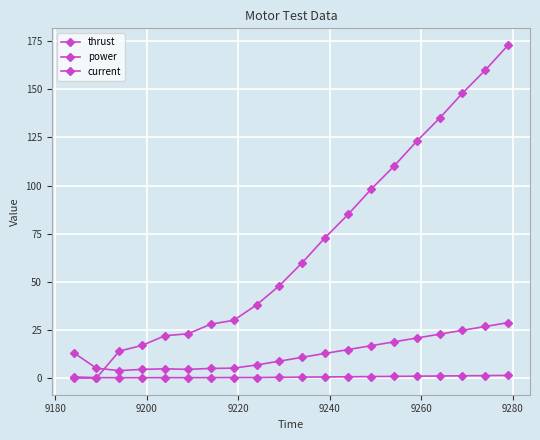

Does the chart have visible grid lines?

Yes